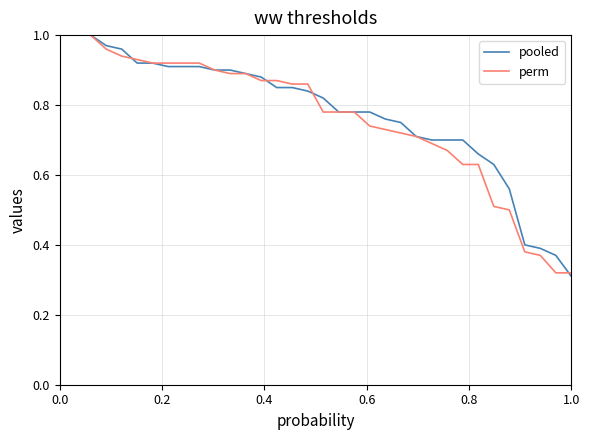

Rank the series by their average value, from highest to lowest.

pooled, perm